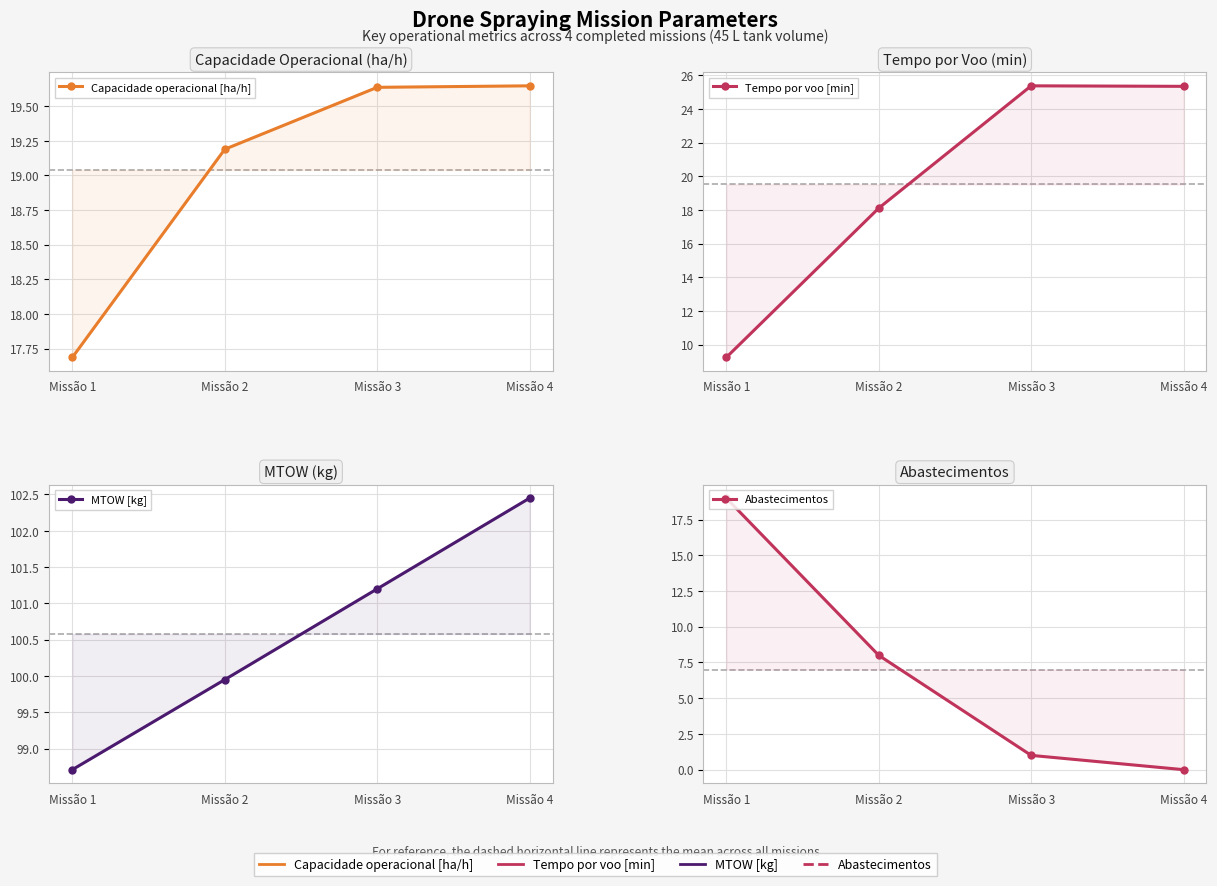

Which series changed the most between Missão 2 and Missão 3?

Tempo por voo [min]